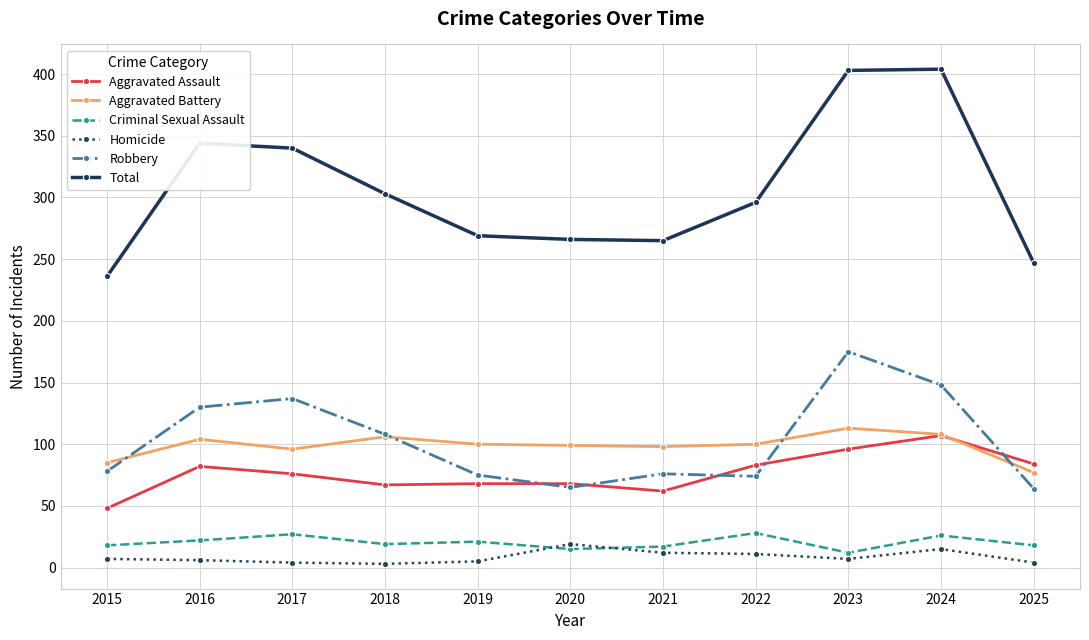

Rank the series at 2025 from highest to lowest value.

Total, Aggravated Assault, Aggravated Battery, Robbery, Criminal Sexual Assault, Homicide